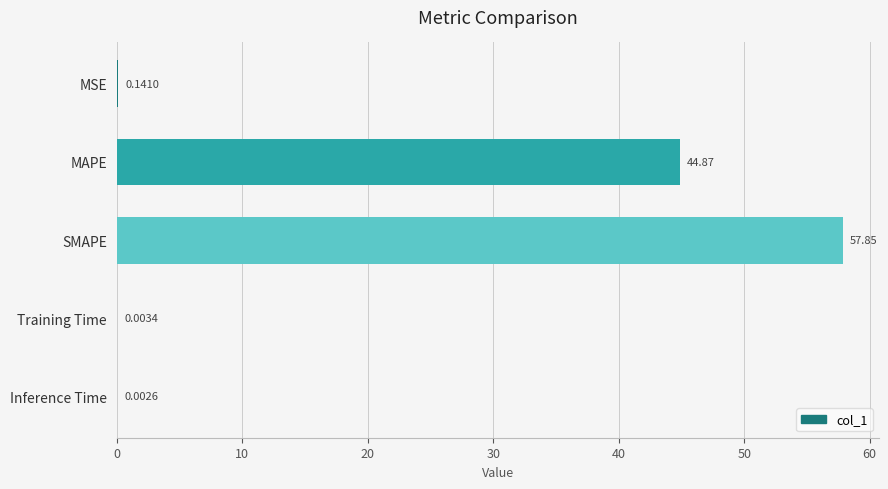

Where is the data nearest to the value 28?

MAPE